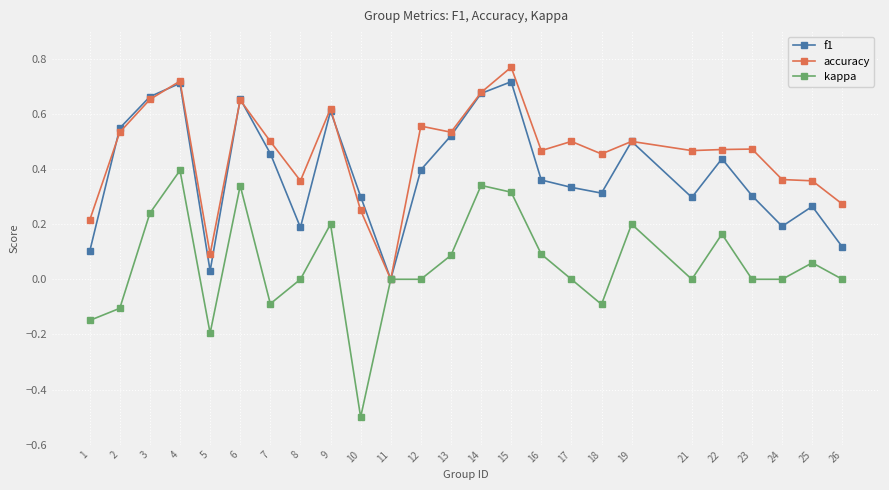

True or false: f1 has more than 2 interior local peaks.

True